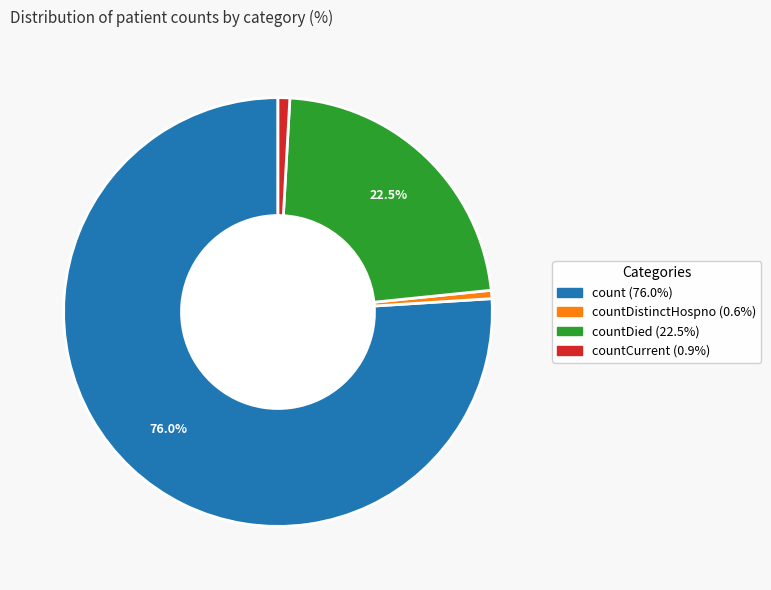

Is the sum of count (76.0%) and countDied (22.5%) greater than half?

Yes